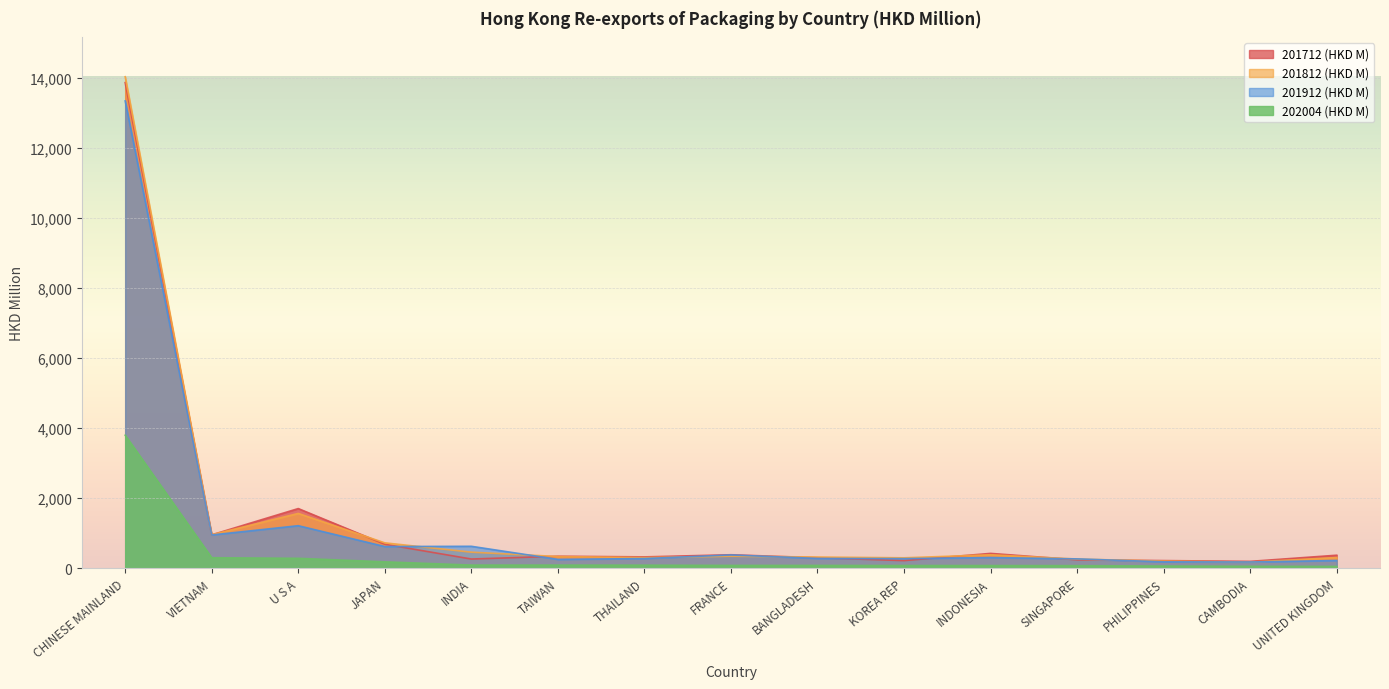

What is the minimum value shown in the chart?

50.0